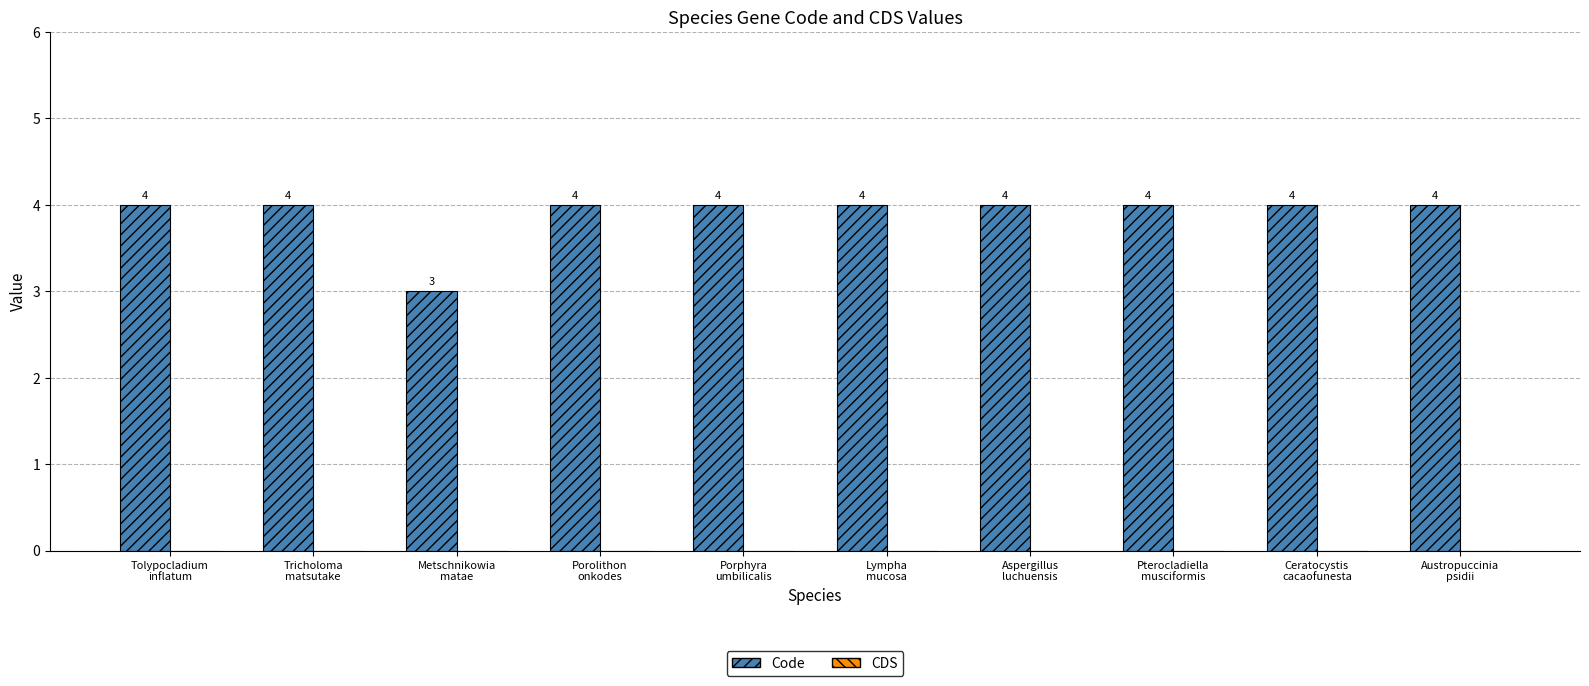

Are the bars grouped side by side (vs. stacked)?

No